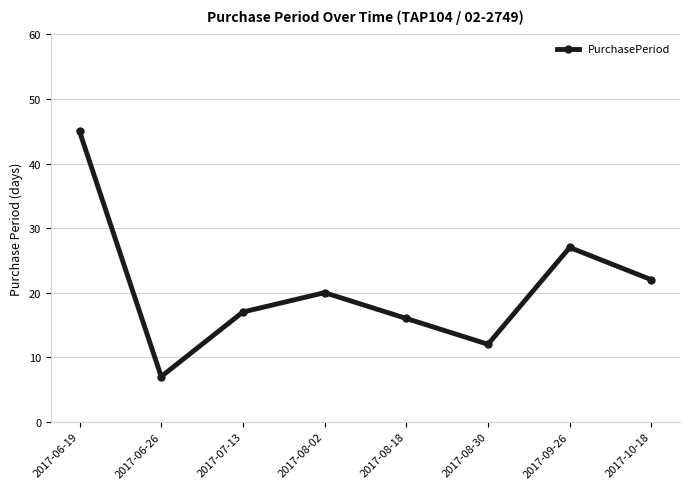

What is the label of the 6th point from the left?

2017-08-30